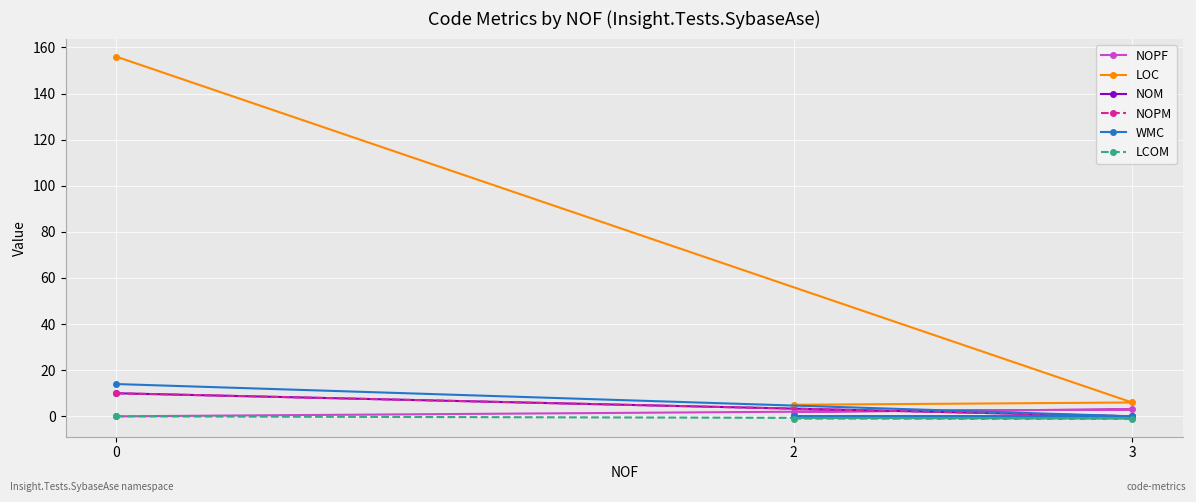

What are all the series names shown in the legend?

NOPF, LOC, NOM, NOPM, WMC, LCOM